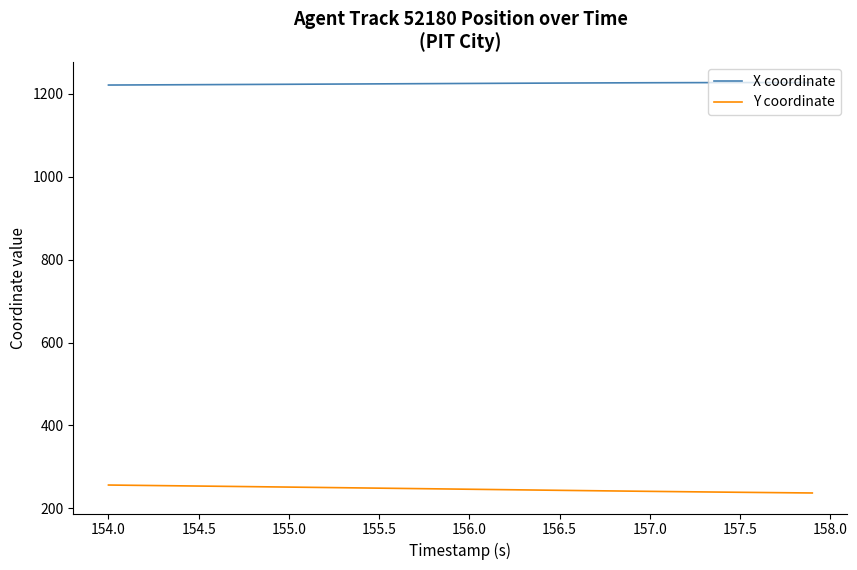

Which series has the largest total across all categories?

X coordinate